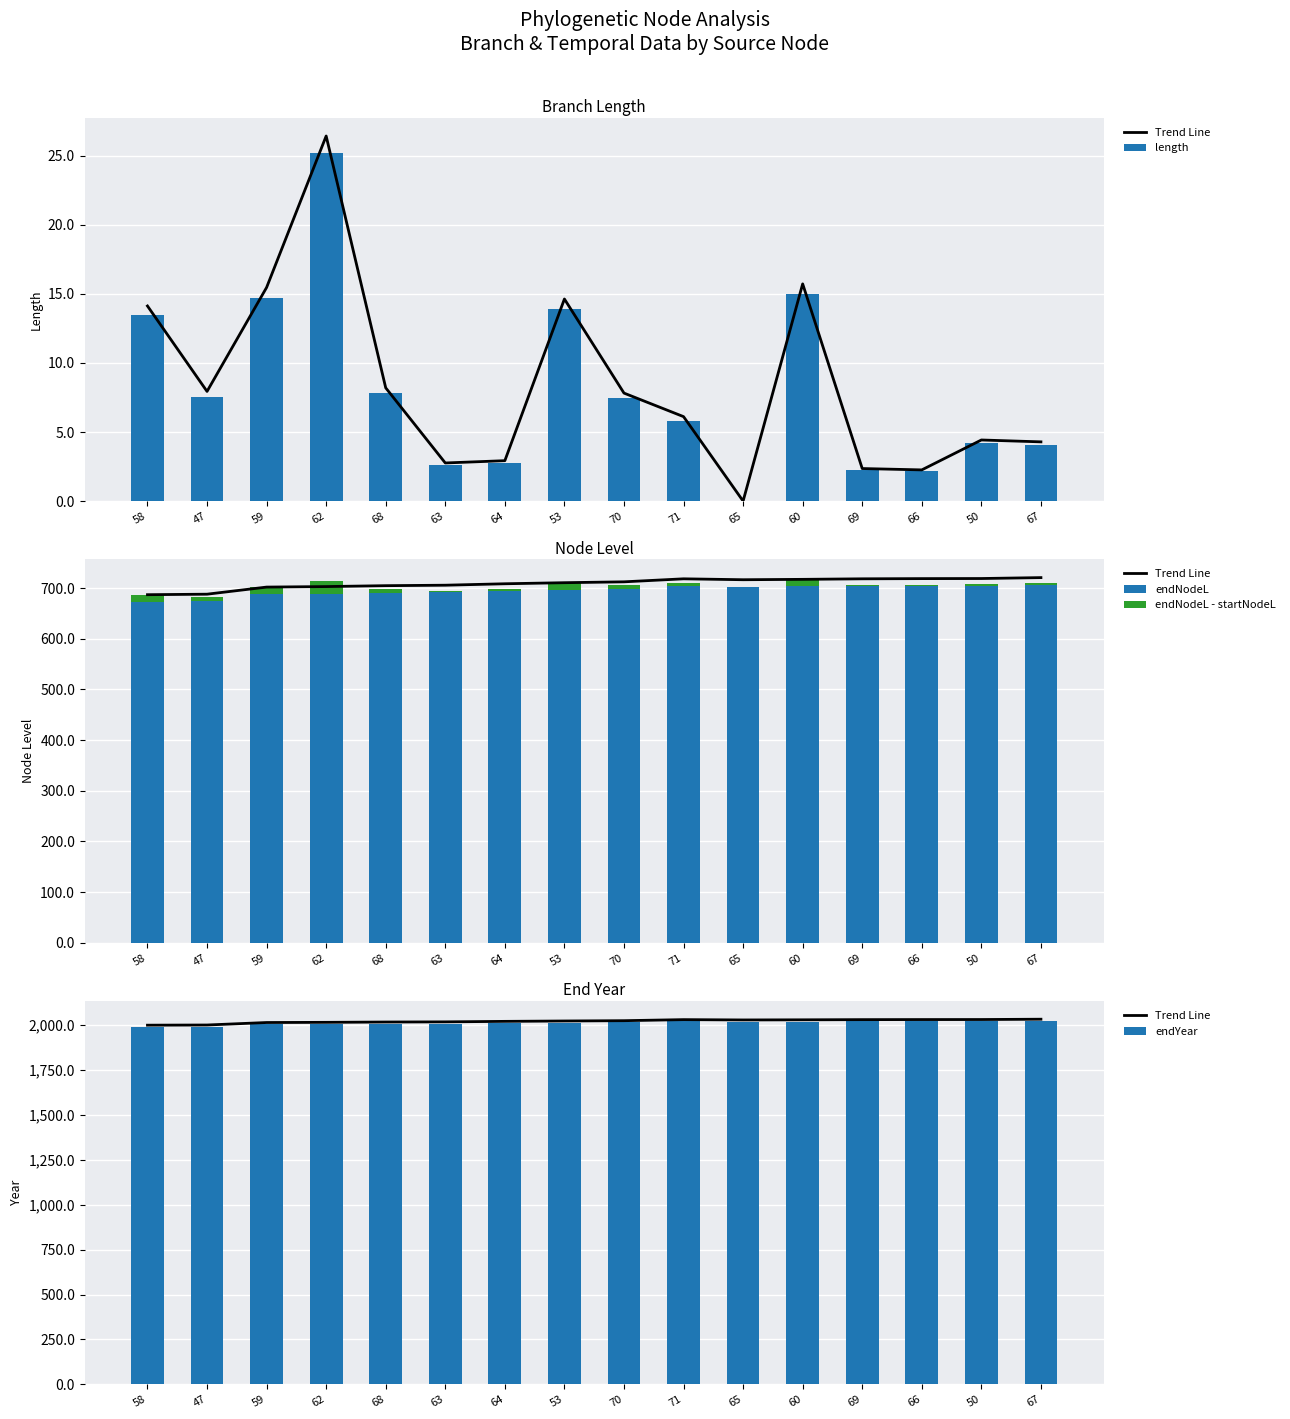

What is the greatest value displayed?

2033.0